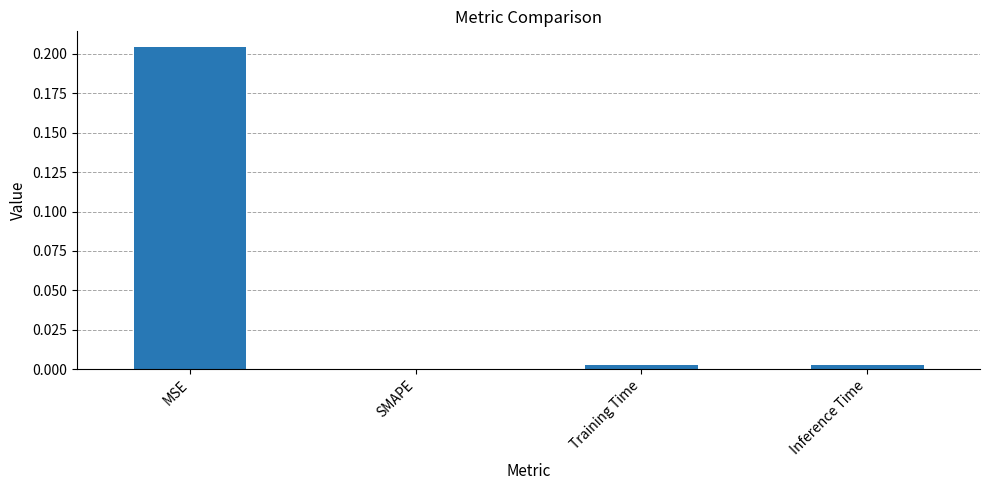

Is it true that the value at MSE is 0.3?

False